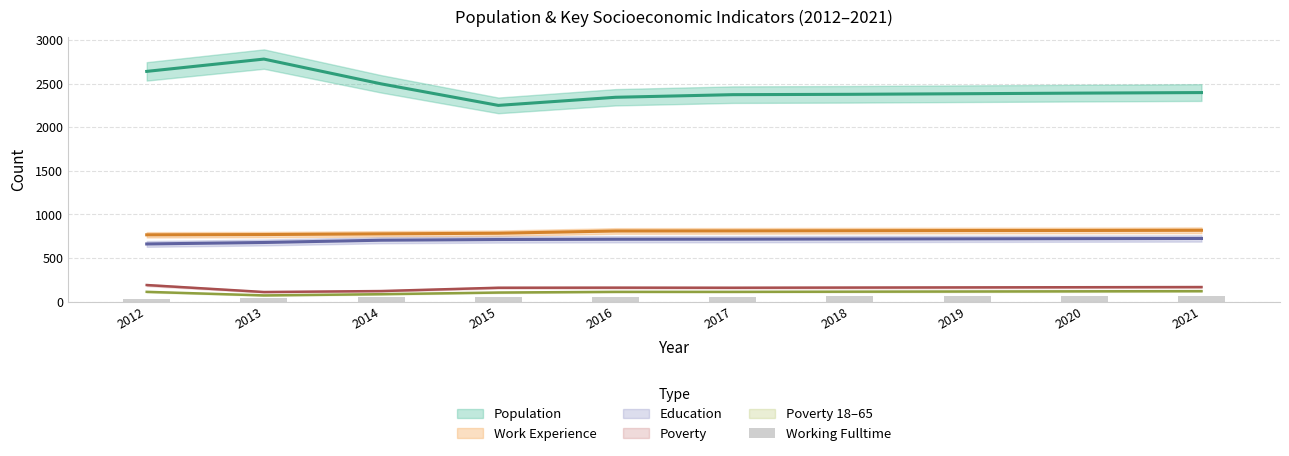

Reading right to left, extract all data points from this chart.

63	61	60	58	57	55	47	56	40	31